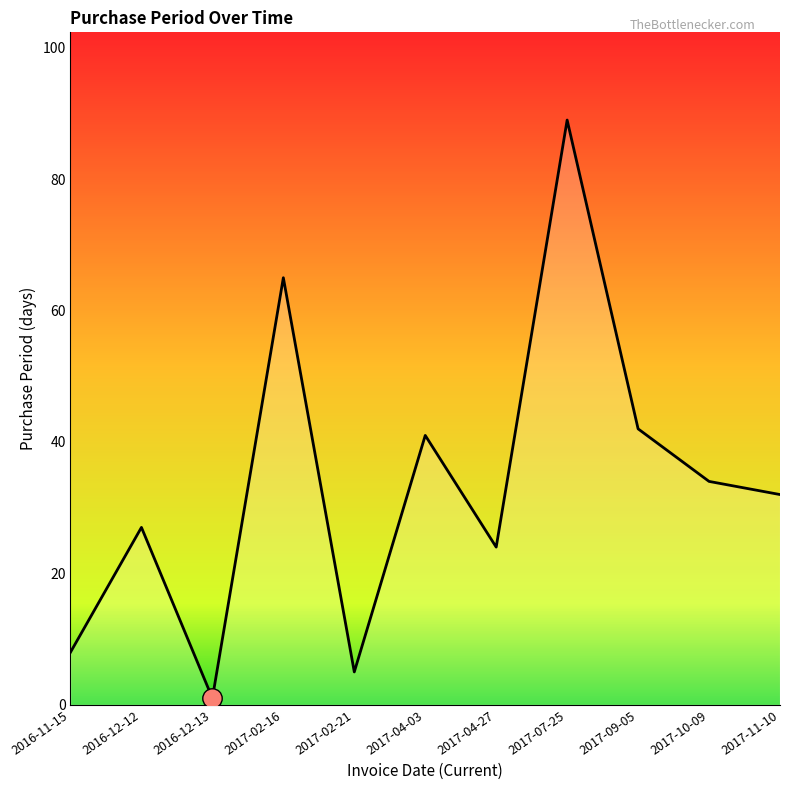

What is the ratio of the value at 2017-09-05 to the value at 2017-10-09?

1.2